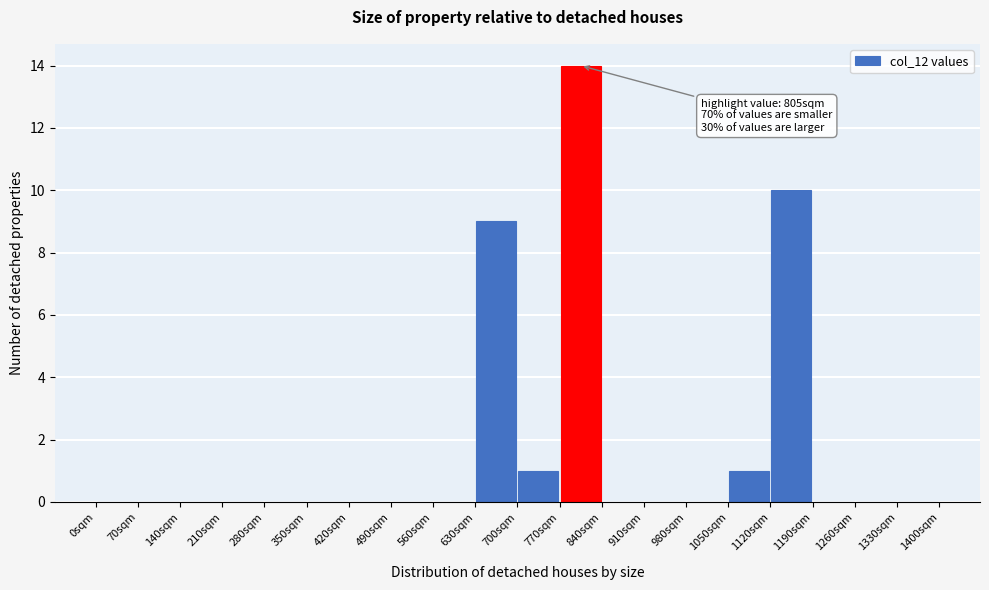

Over which range of the x-axis is the bar tallest?

770 to 840